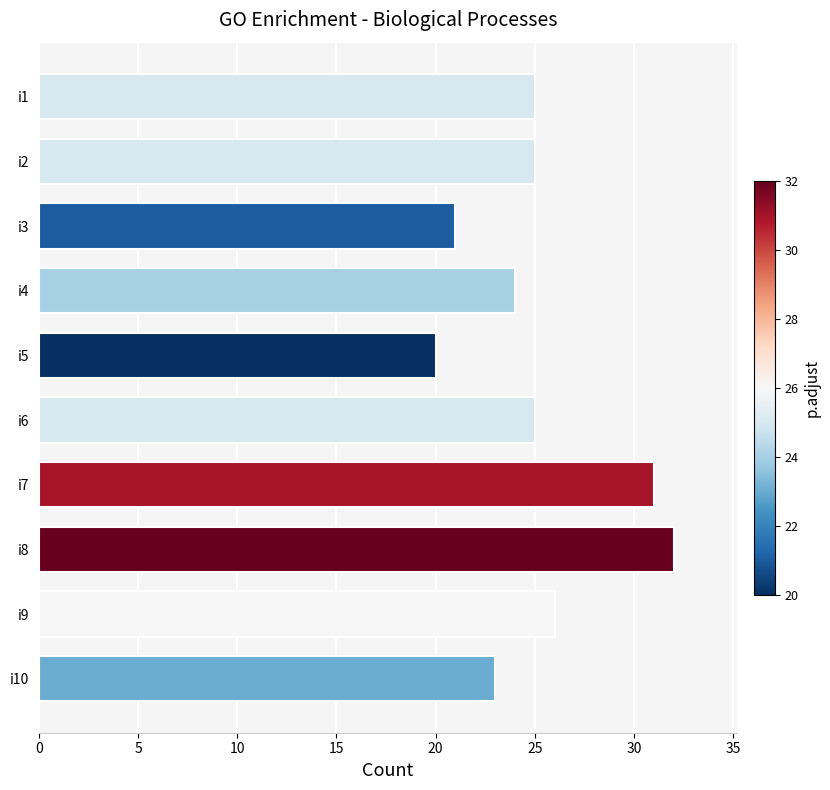

How many bars are there in total?

10